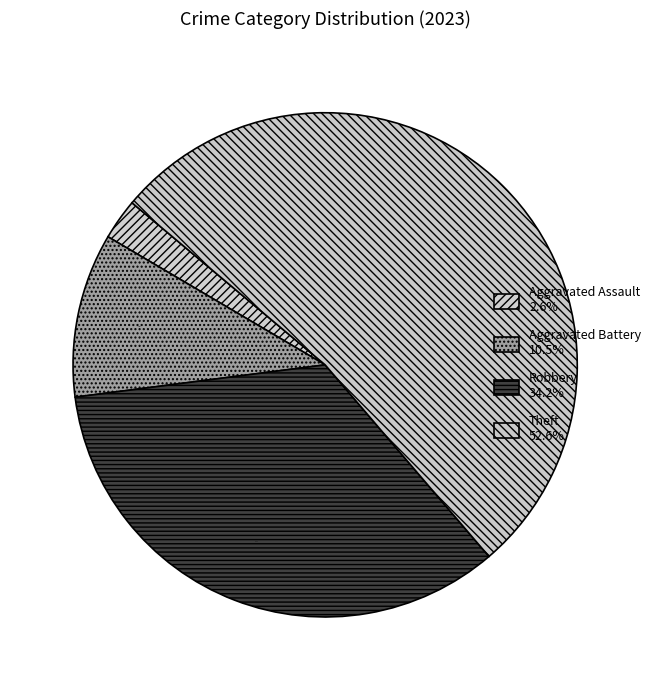

How many segments does this pie chart have?

4